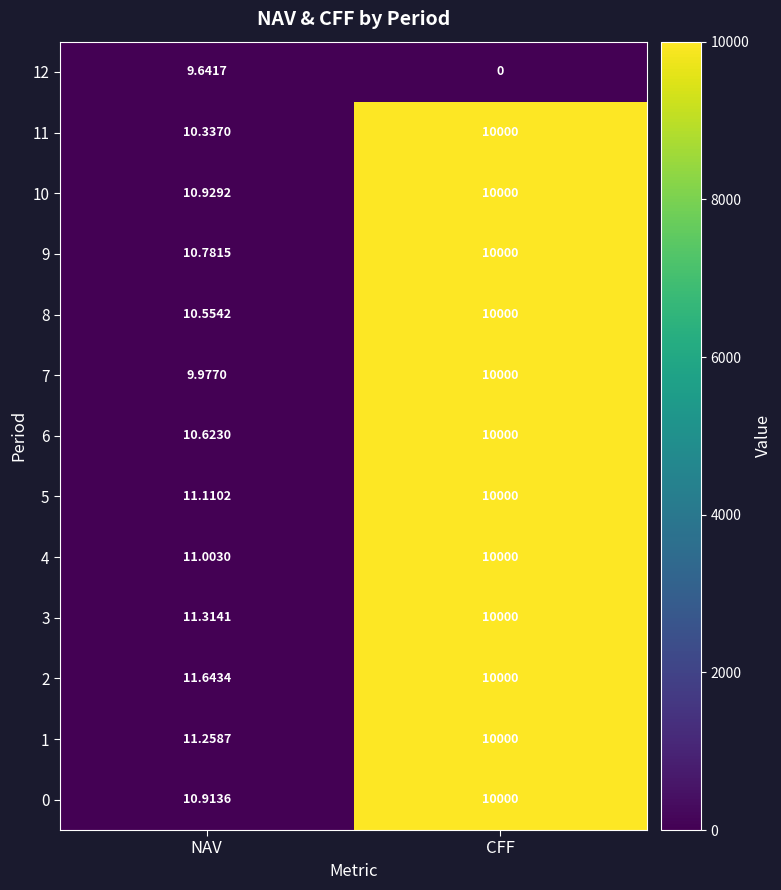

Is the value of 7 at NAV greater than the value of 9 at CFF?

No